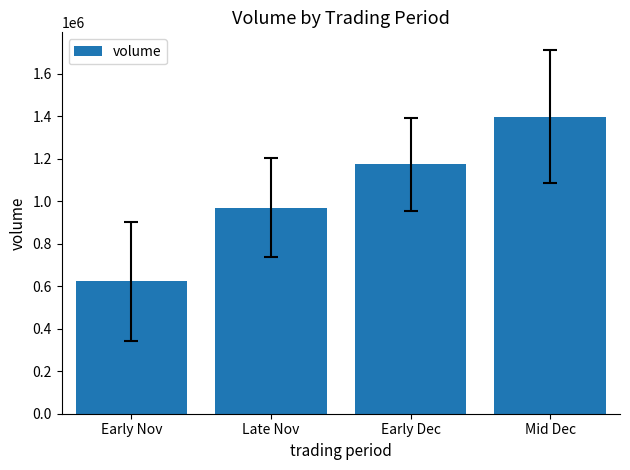

List the labels in order of value, smallest first.

Early Nov, Late Nov, Early Dec, Mid Dec